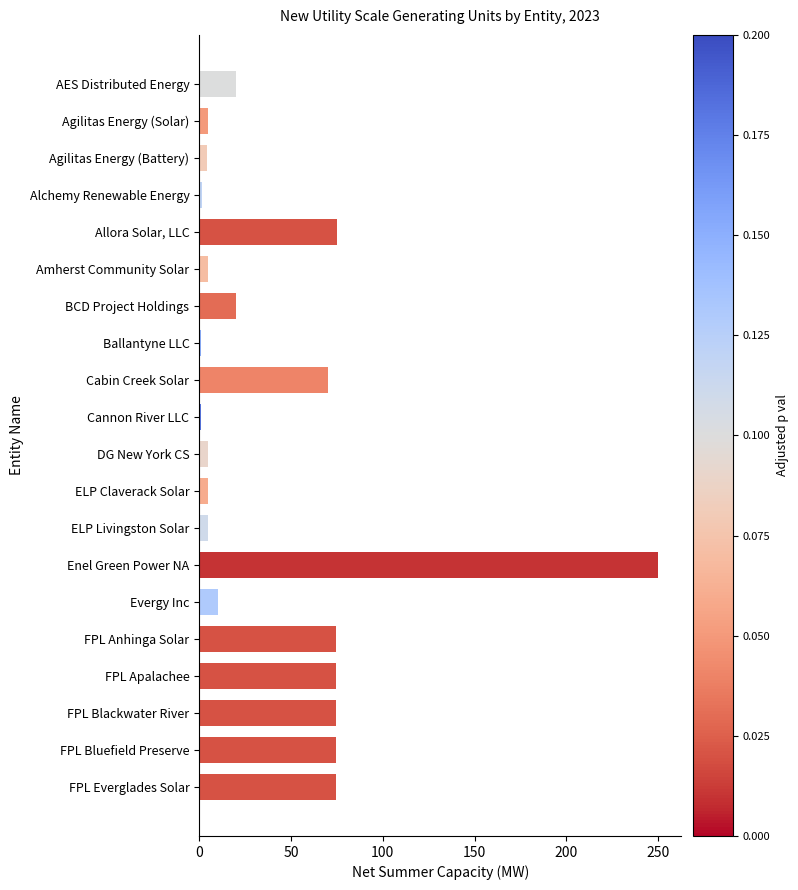

Is it true that the value at Allora Solar, LLC is 75.0?

True